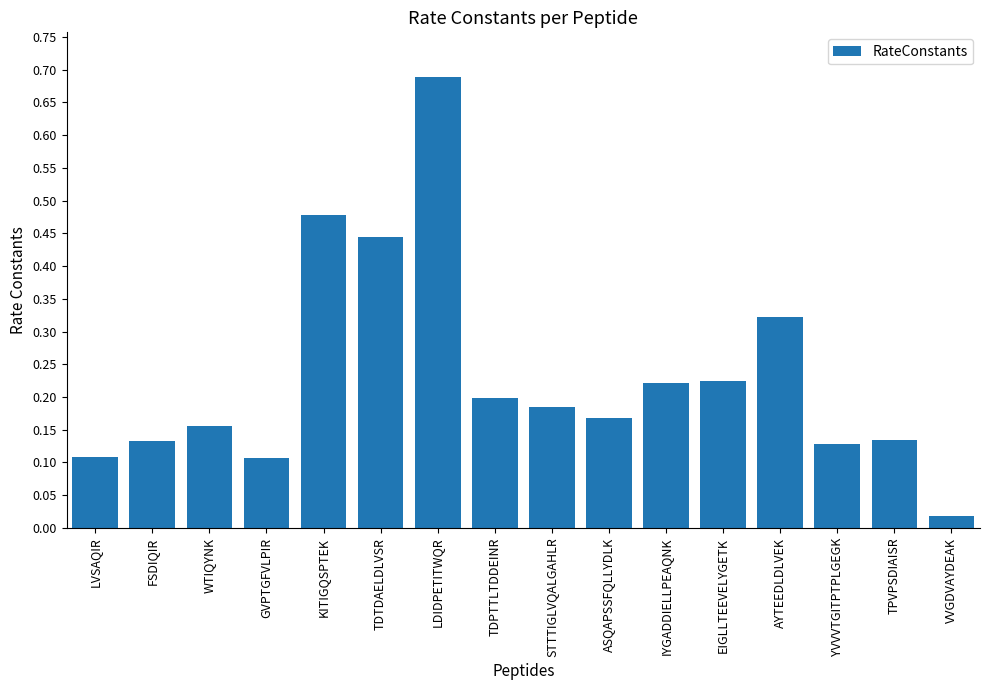

At which category does the chart reach its peak across all series?

LDIDPETITWQR